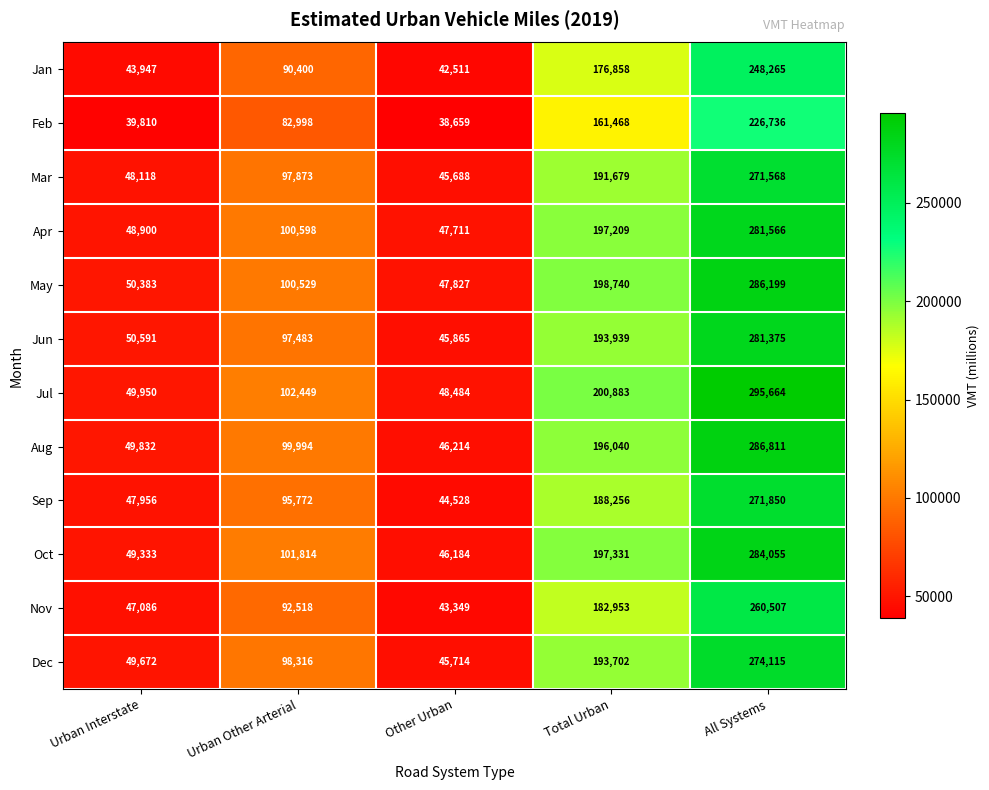

At how many categories does at least one series exceed 134456?

2